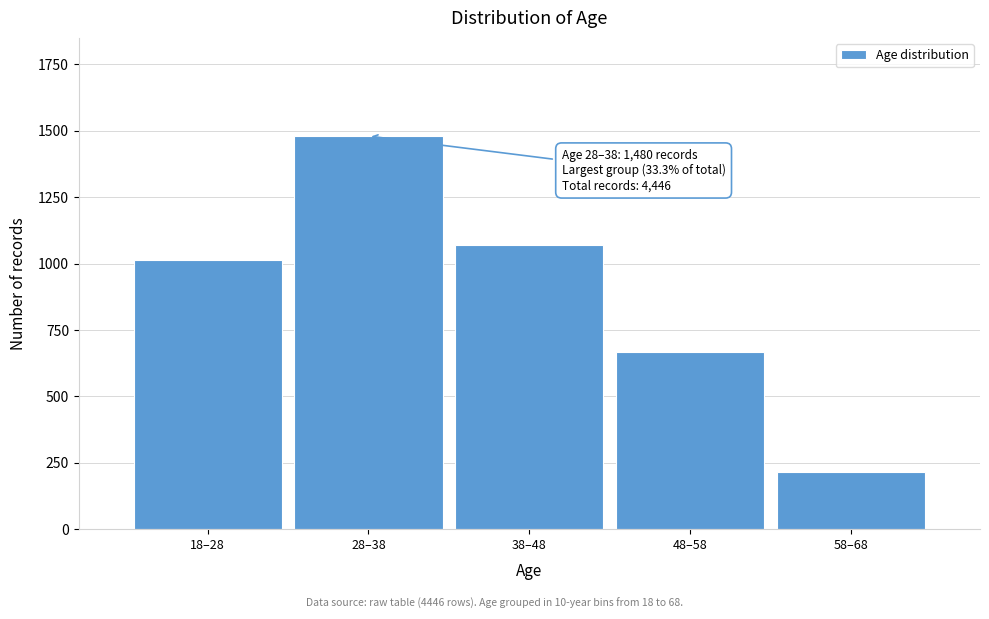

Reading left to right, transcribe all the data shown in this chart.

1015	1480	1069	668	214